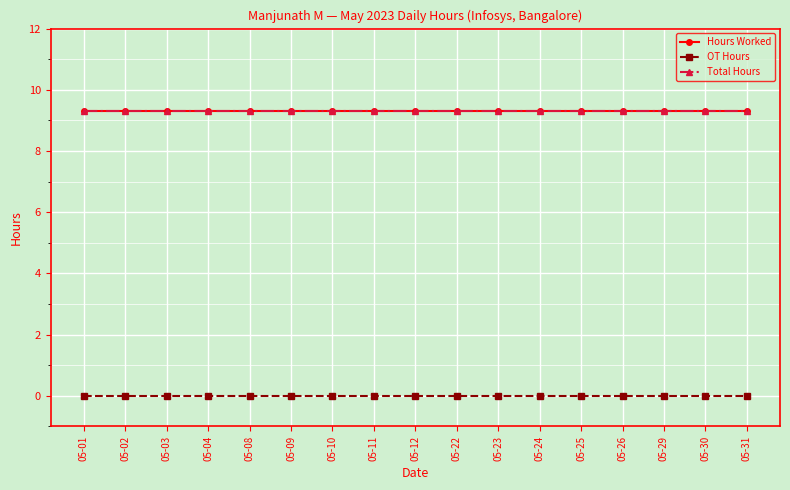

Is this an area chart (filled region under the line)?

No